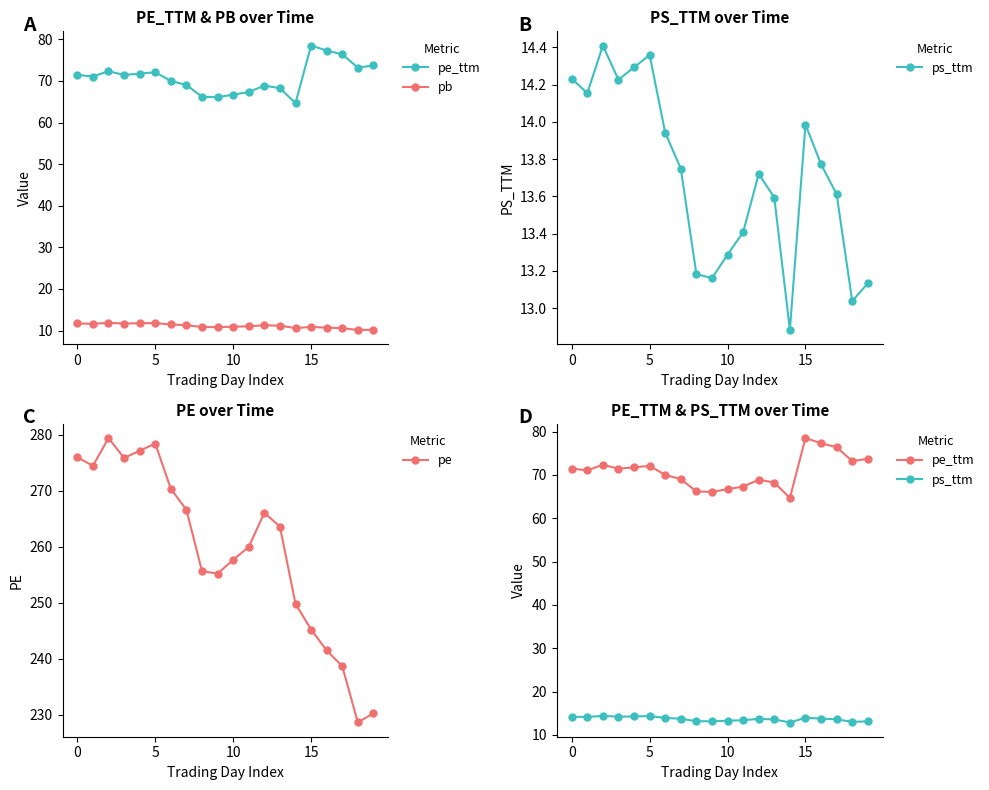

What is the highest value of the pe series?

279.4